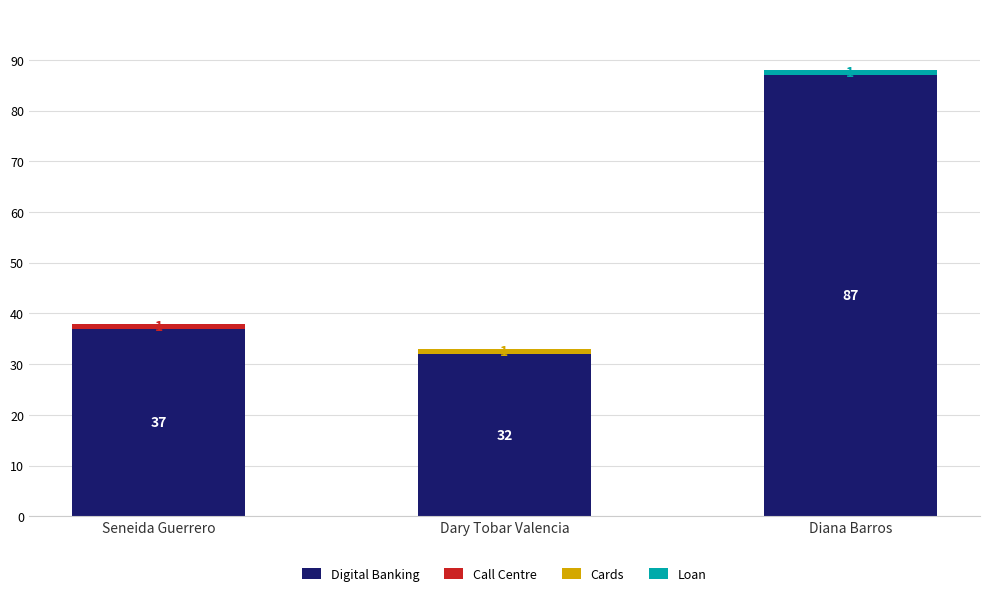

The Digital Banking series shows 51 at Seneida Guerrero. True or false?

False